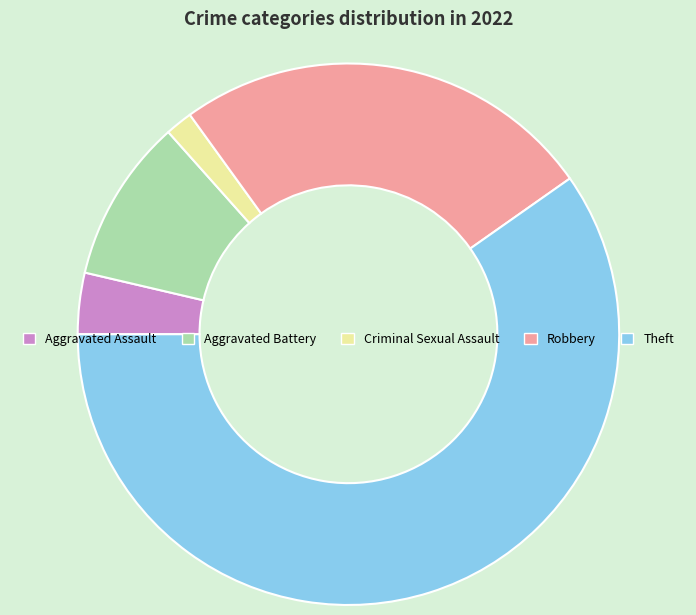

Count the number of slices in the pie.

5